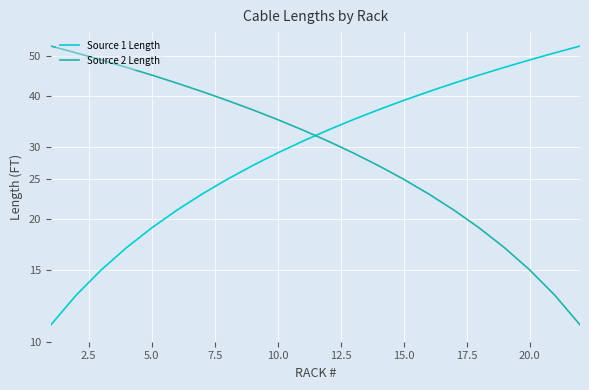

The value of Source 2 Length at 17 is 27. True or false?

False